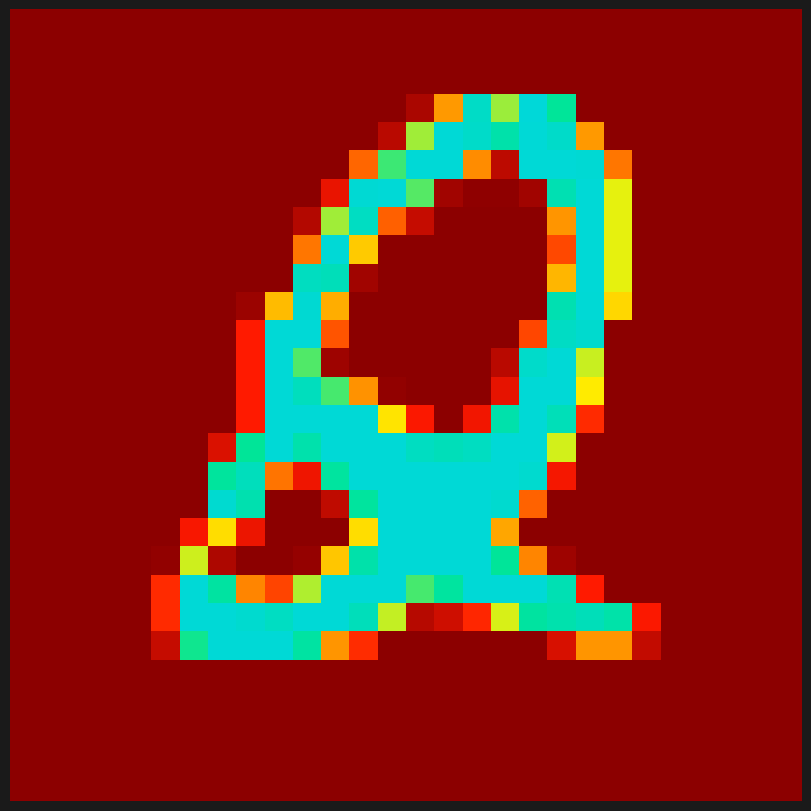

How many series are shown in this chart?

28